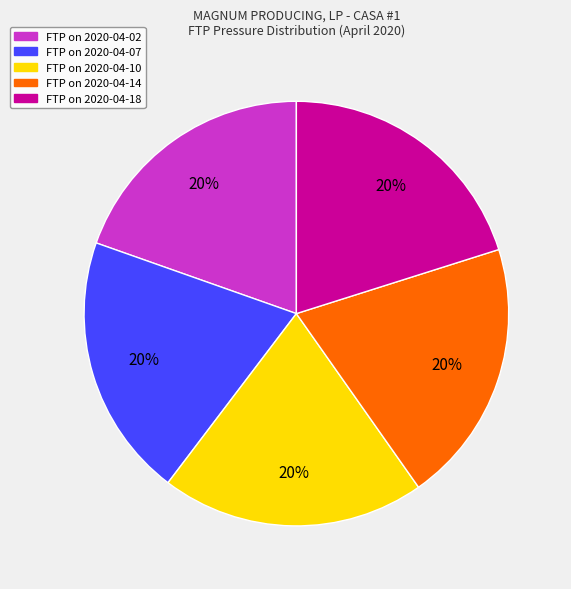

Is there a majority slice in this chart?

No